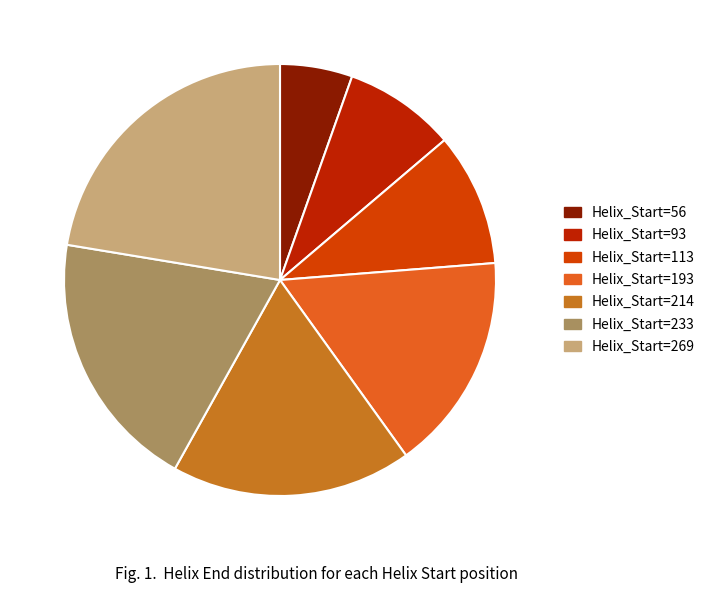

Is it true that Helix_Start=113 is 25% of the pie?

False